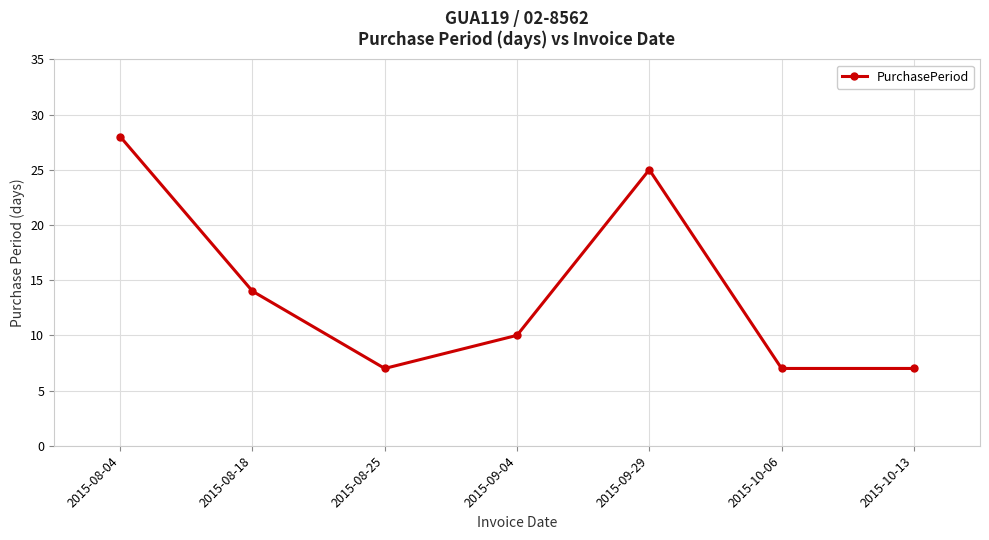

How many data points does each series have?

7